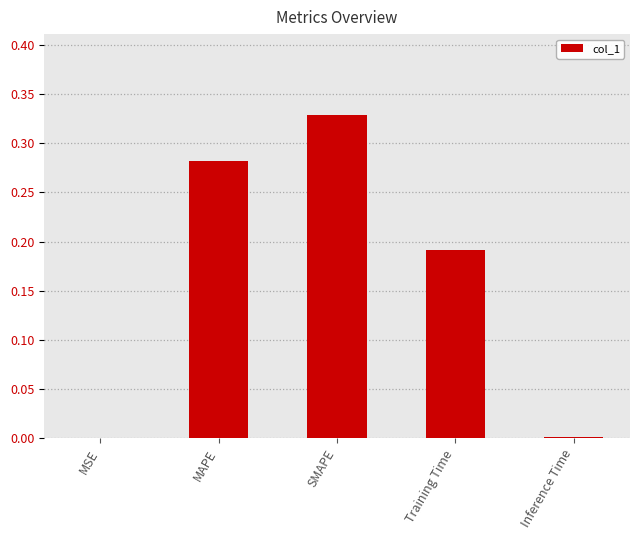

True or false: the data shows 0.0 at Inference Time.

True